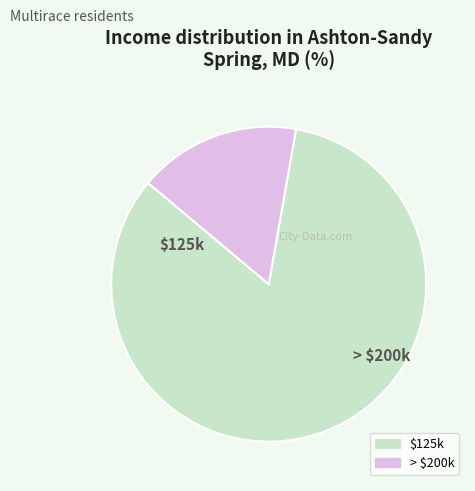

Is there any slice that represents more than half of the pie?

Yes